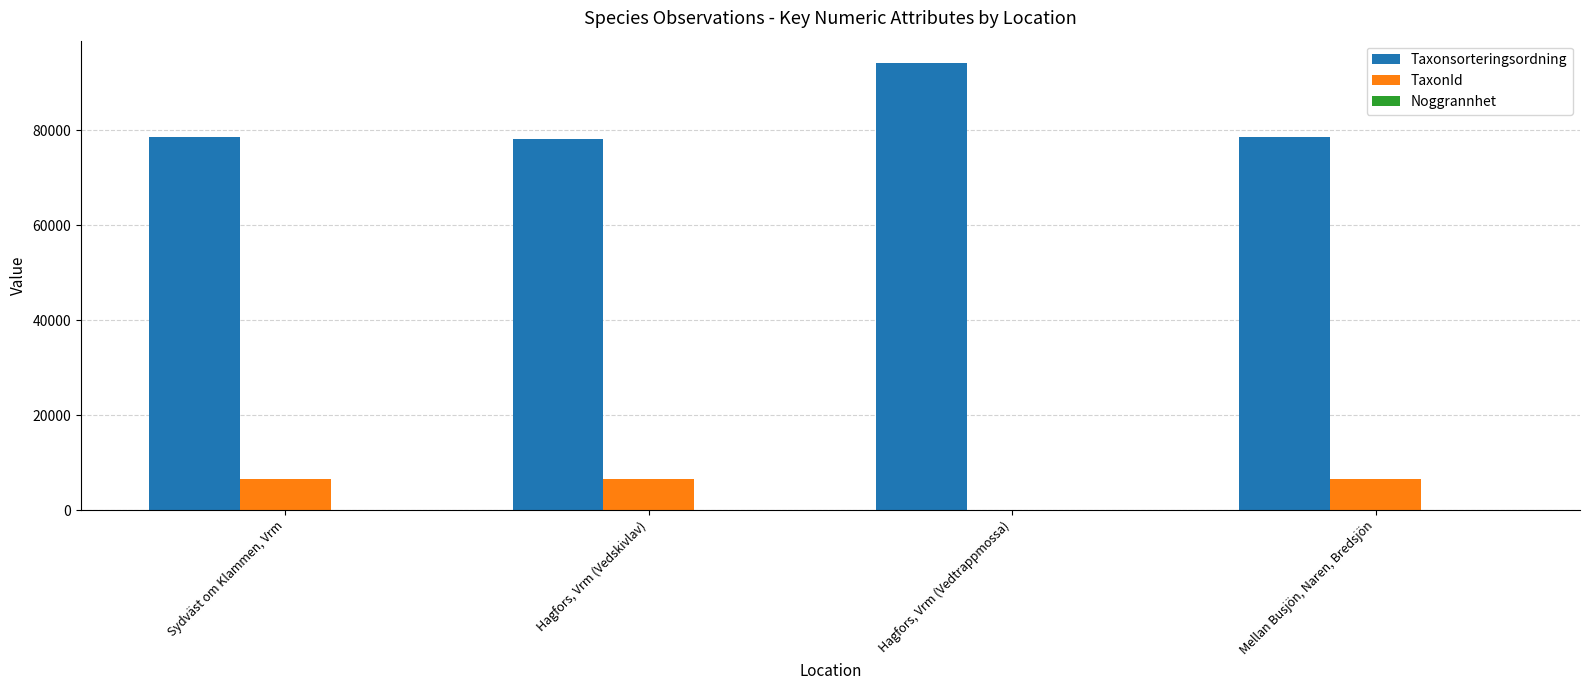

Is it true that Taxonsorteringsordning equals 94121 at Hagfors, Vrm (Vedtrappmossa)?

True